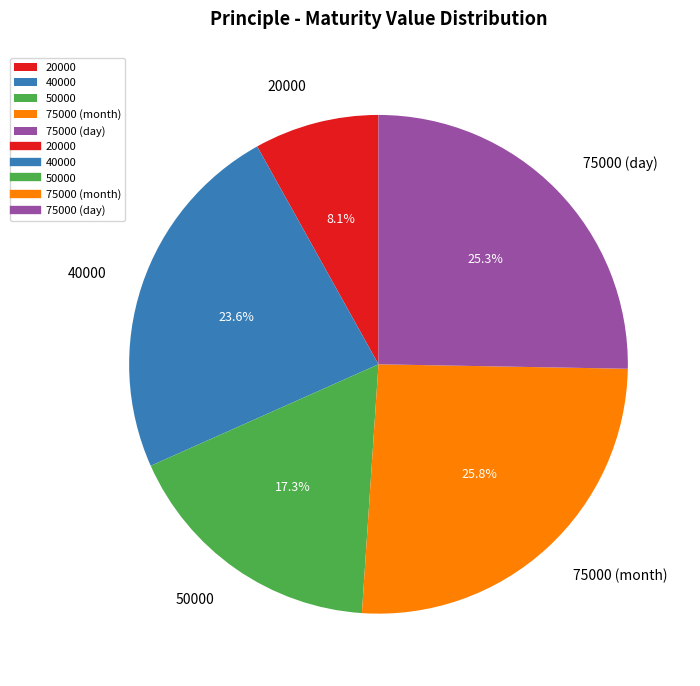

How much of the chart is everything except 75000 (month)?

74.2%